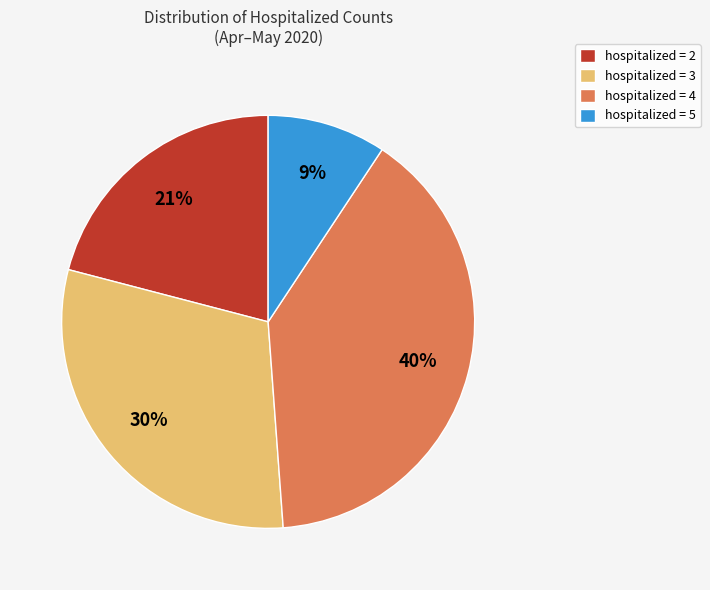

To the nearest percent, what is the difference between the hospitalized = 4 and hospitalized = 2 slice percentages?

19%